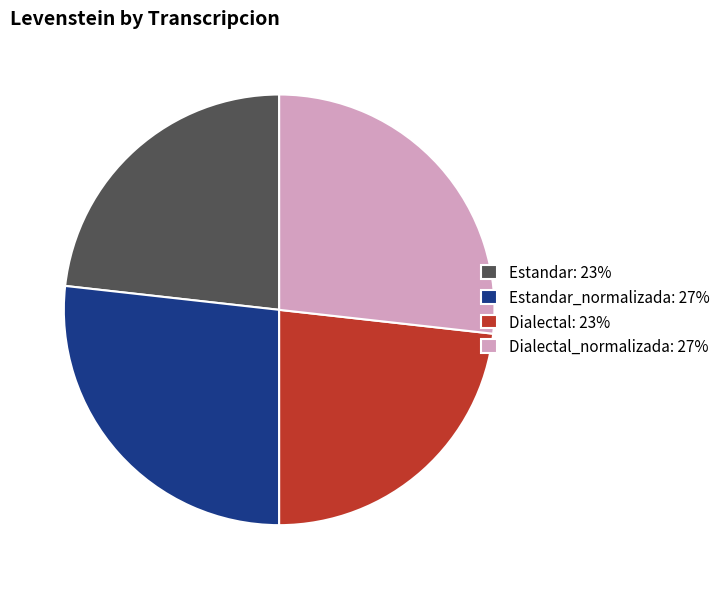

Does any single category account for the majority?

No